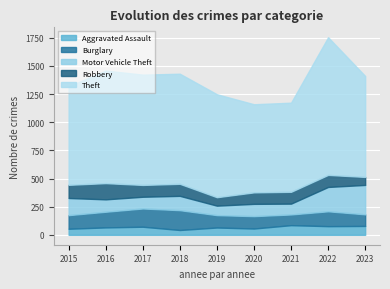

List the labels in order of Robbery value, smallest first.

2023, 2019, 2020, 2017, 2021, 2018, 2022, 2015, 2016